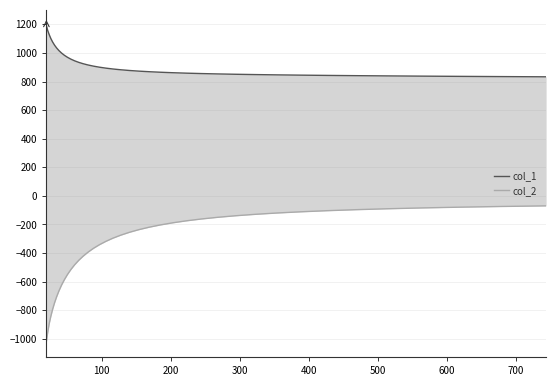

What is the difference between the maximum and minimum values in the col_2 series?

946.7